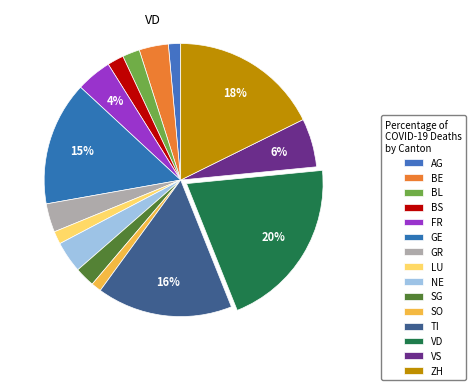

Combined, do SO and GR account for over 50%?

No